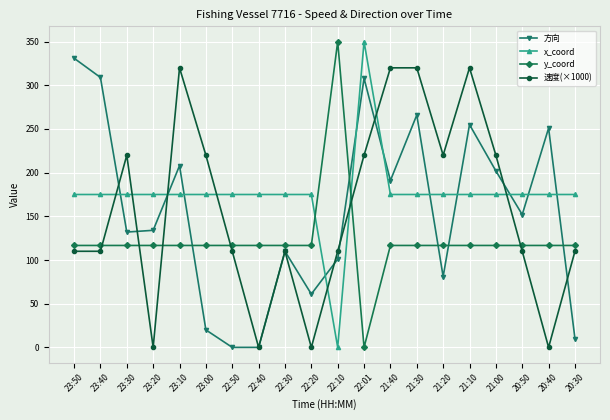

What is the maximum value shown in the chart?

350.0